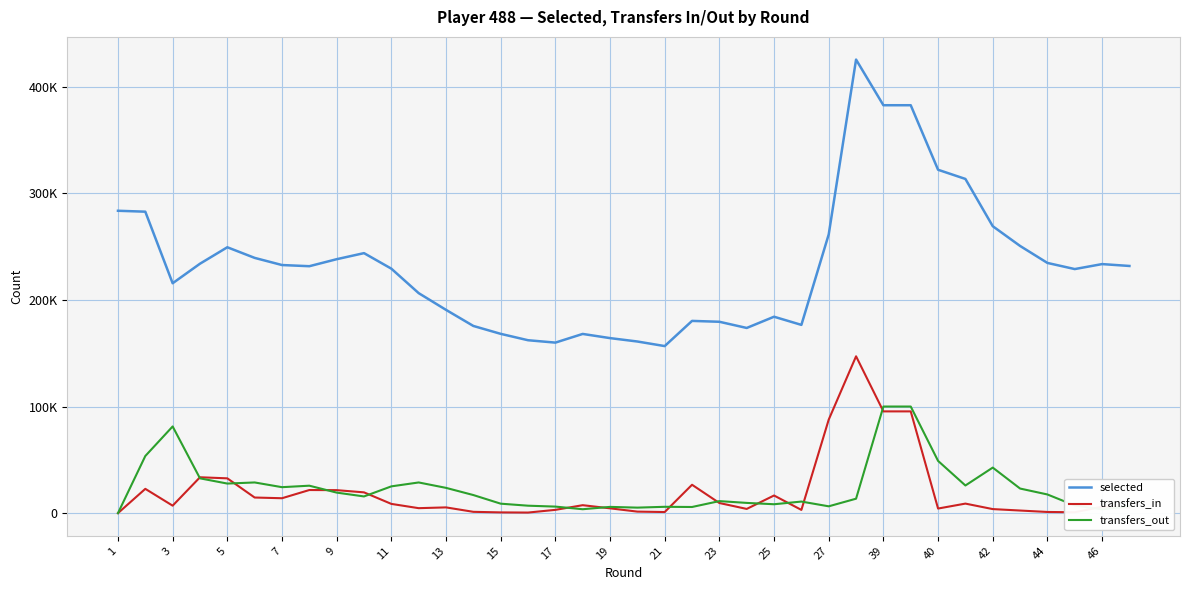

True or false: selected and transfers_in cross at least once.

False